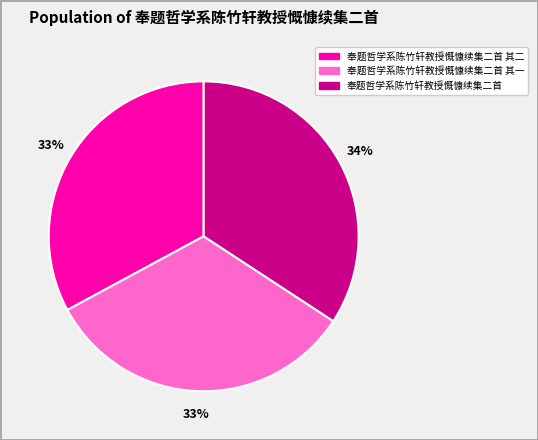

What is the ratio of the value at 奉题哲学系陈竹轩教授慨慷续集二首 其一 to the value at 奉题哲学系陈竹轩教授慨慷续集二首?

1.0